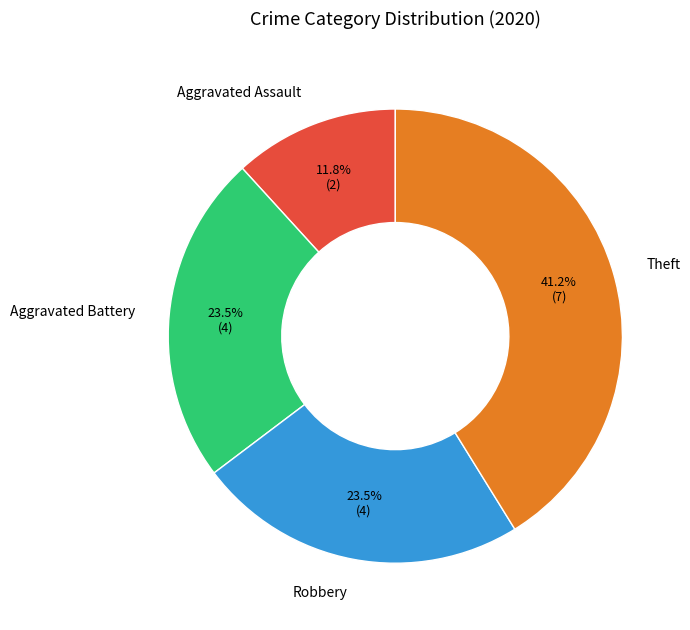

What percentage is the Aggravated Assault slice, to the nearest percent?

12%